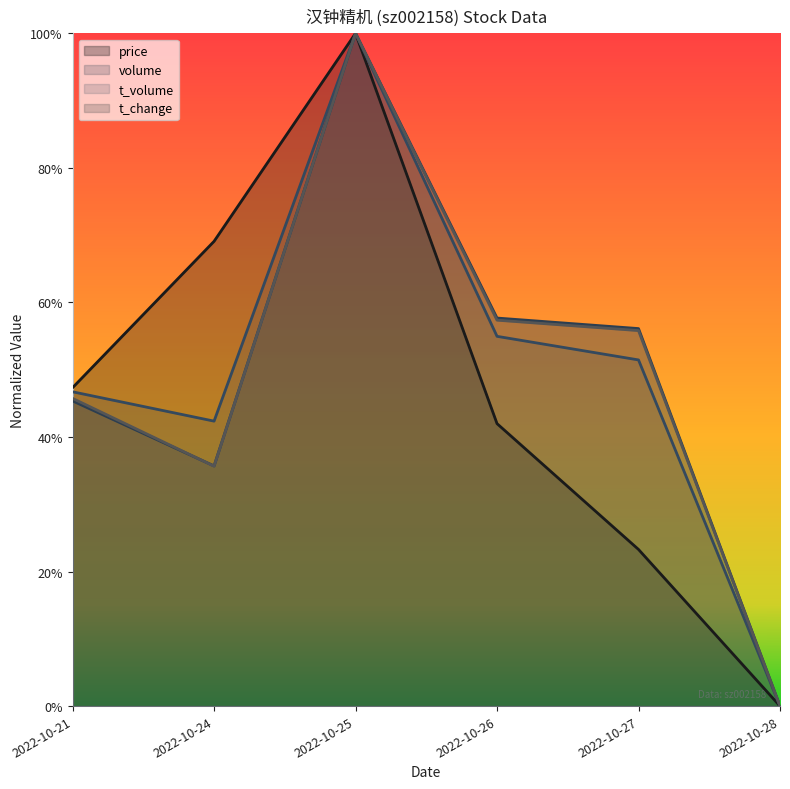

What is the value of the t_change point at the 1st from the left?

0.5